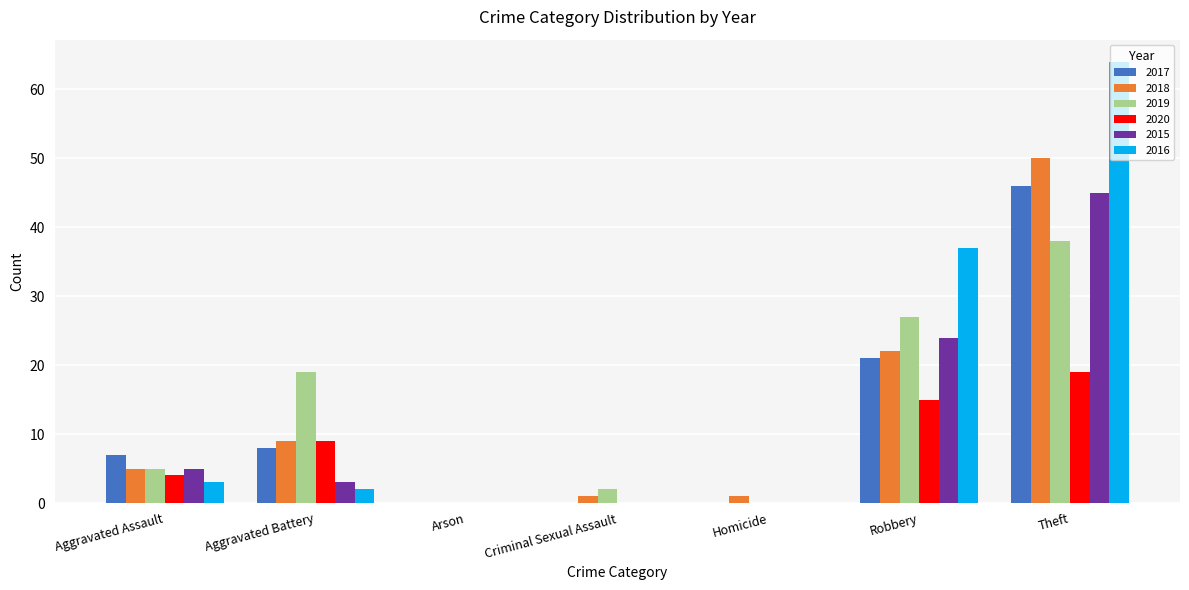

Is the value of 2019 at Theft greater than the value of 2018 at Theft?

No